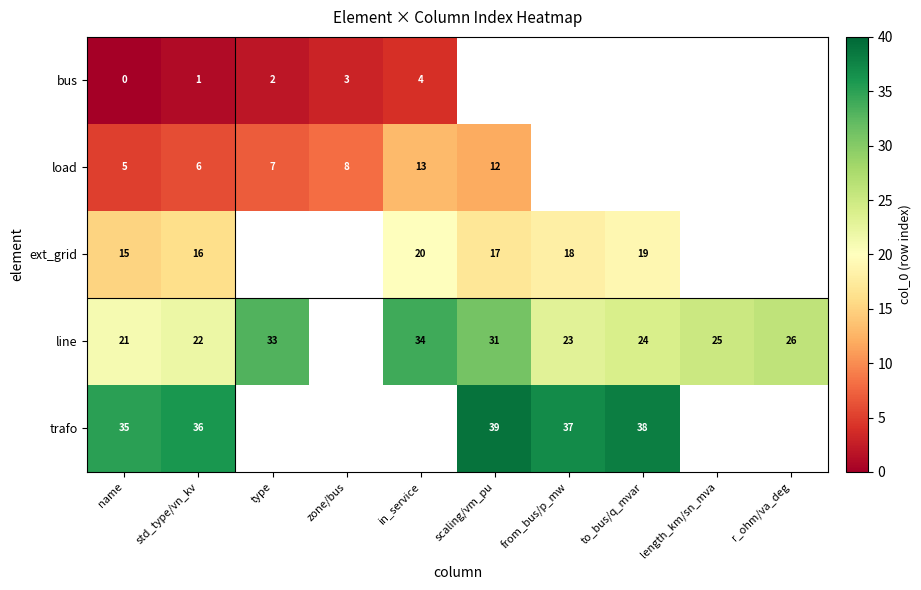

Count the number of data series in this chart.

5